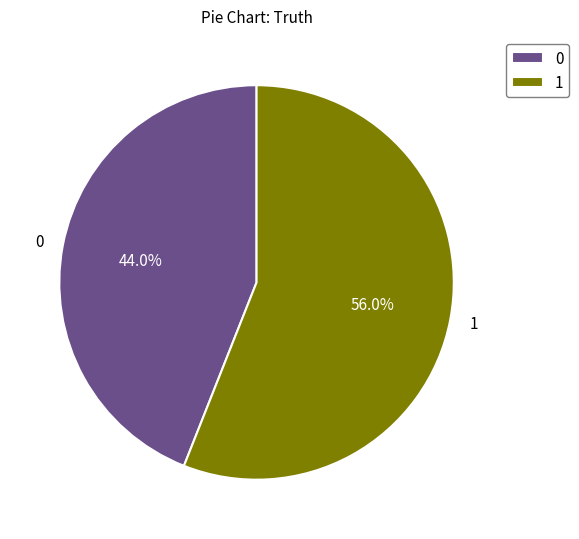

Is it true that 0 is 36% of the pie?

False